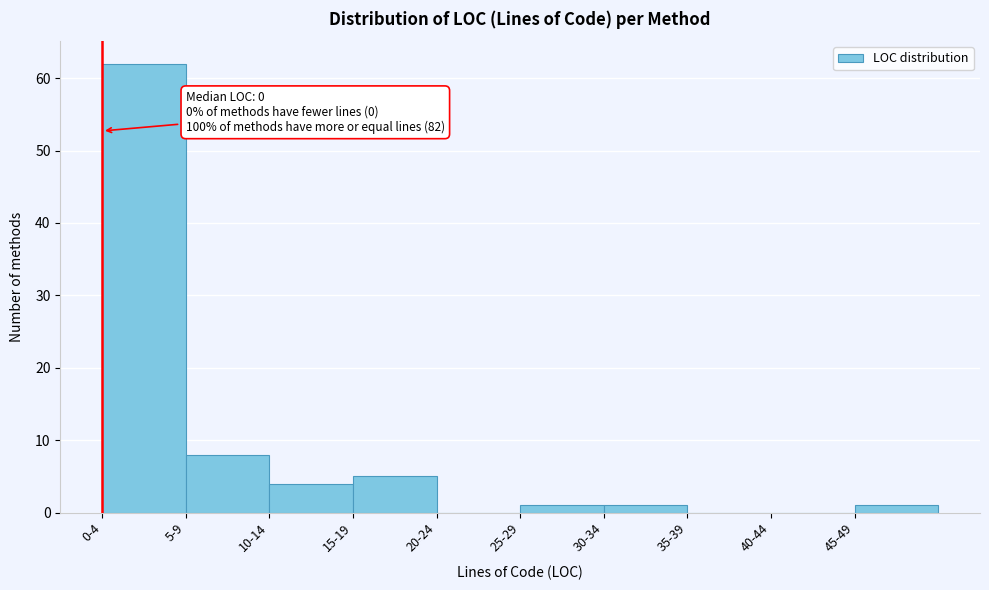

Reading left to right, transcribe all the data shown in this chart.

0-4=62	5-9=8	10-14=4	15-19=5	20-24=0	25-29=1	30-34=1	35-39=0	40-44=0	45-49=1